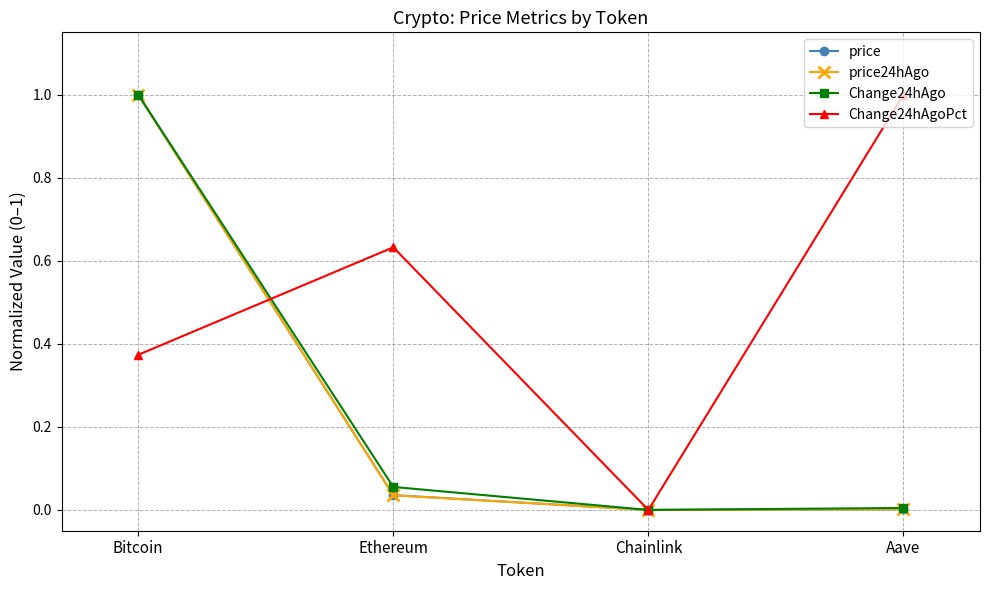

Which series has the largest total across all categories?

Change24hAgoPct